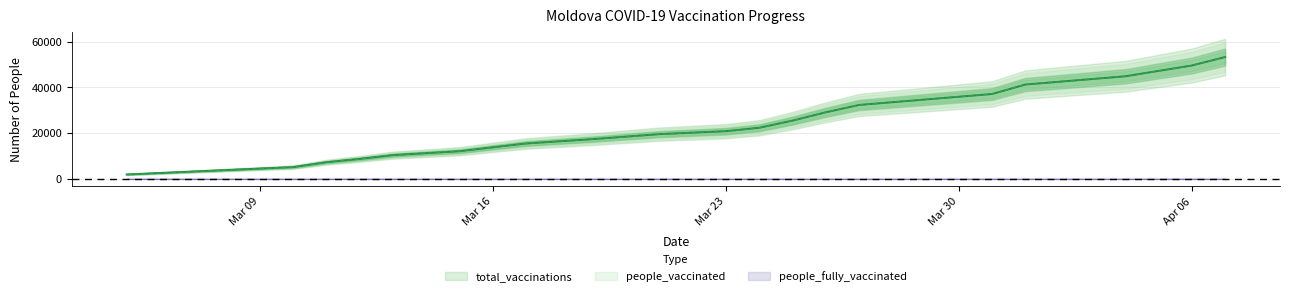

Is it true that people_vaccinated equals 14416.2 at 2021-03-26?

False